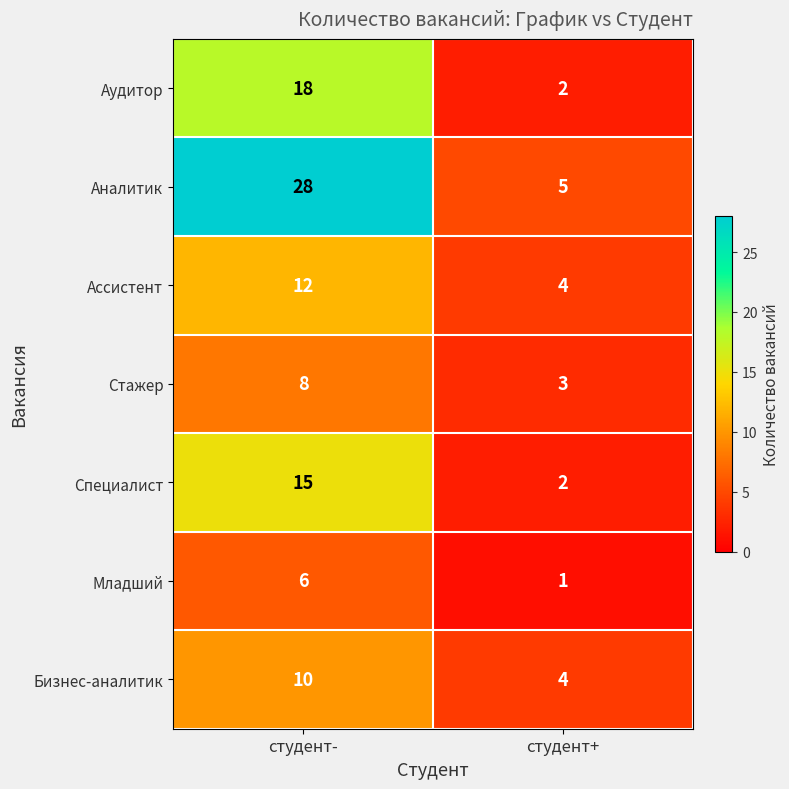

Reading left to right, extract all data points from this chart.

Аудитор: студент-=18	студент+=2
Аналитик: студент-=28	студент+=5
Ассистент: студент-=12	студент+=4
Стажер: студент-=8	студент+=3
Специалист: студент-=15	студент+=2
Младший: студент-=6	студент+=1
Бизнес-аналитик: студент-=10	студент+=4